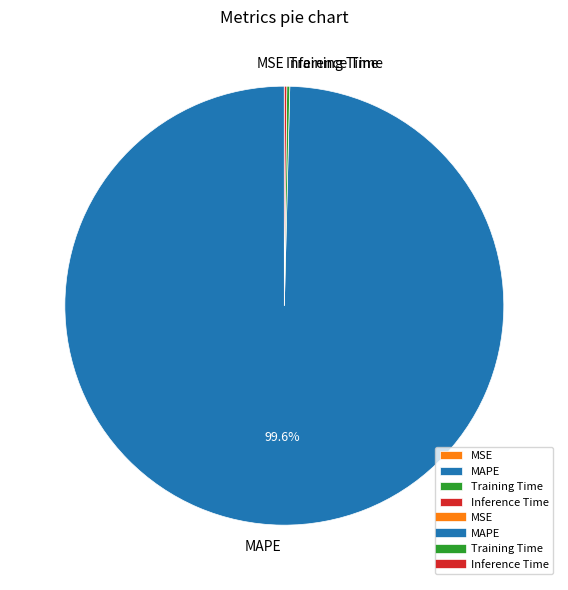

To the nearest percent, what is the difference between the largest and smallest slice percentages?

100%